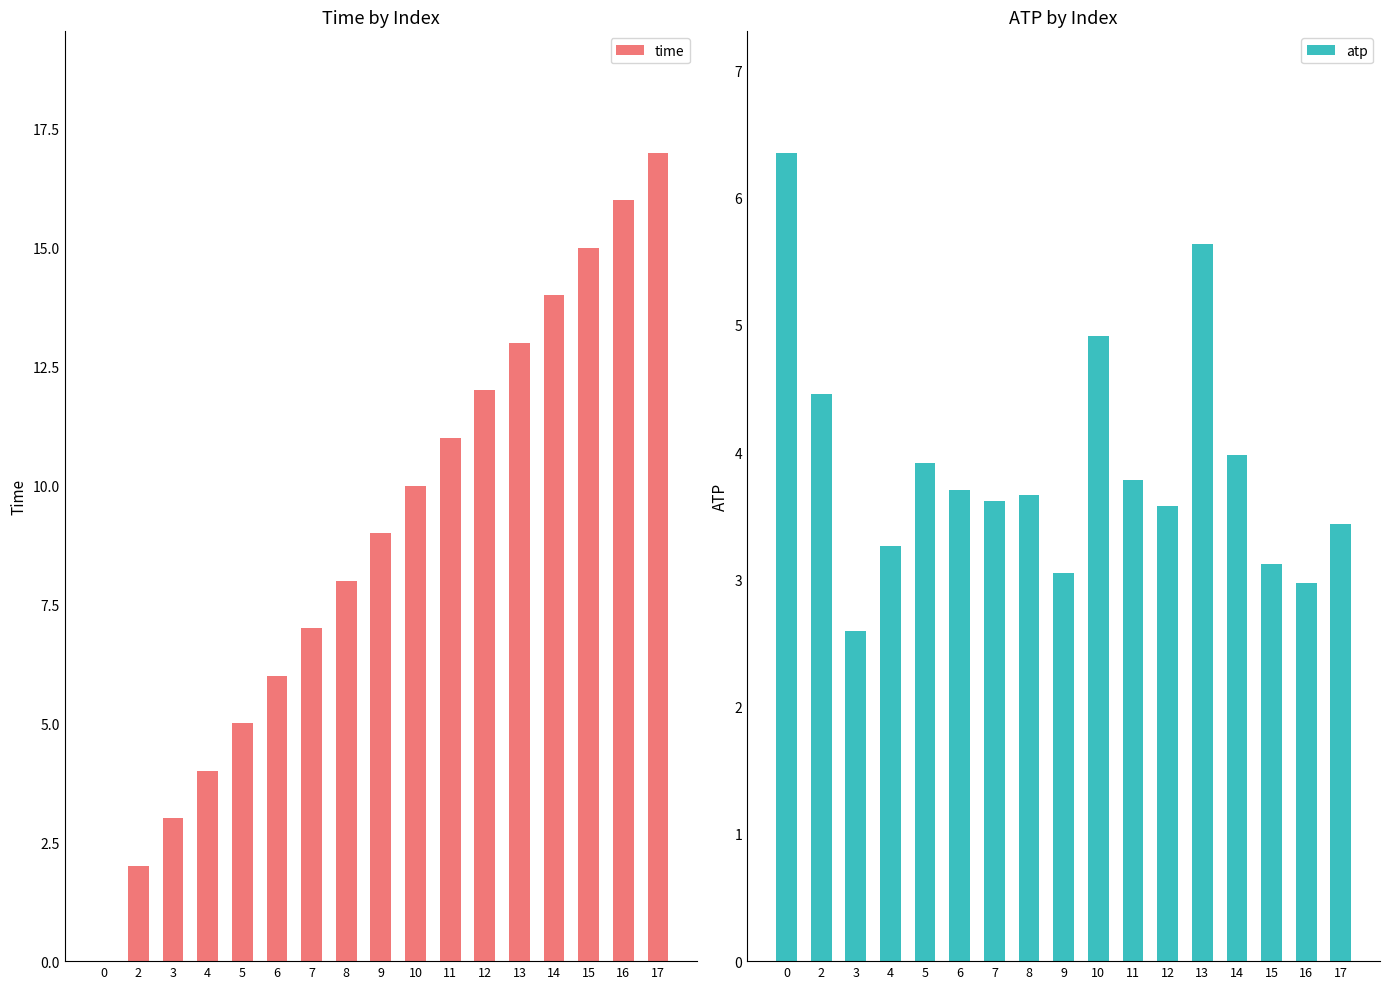

What is the spread (max minus min) of values at 2?

2.5